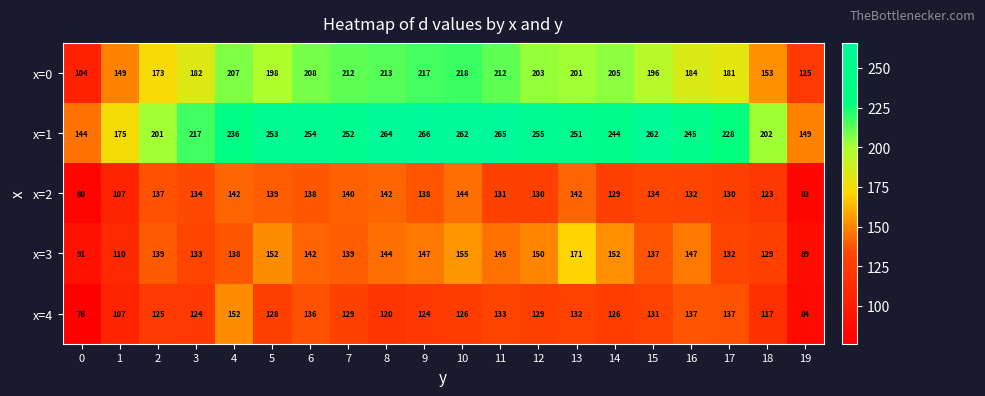

At which category is the sum across all series the highest?

10